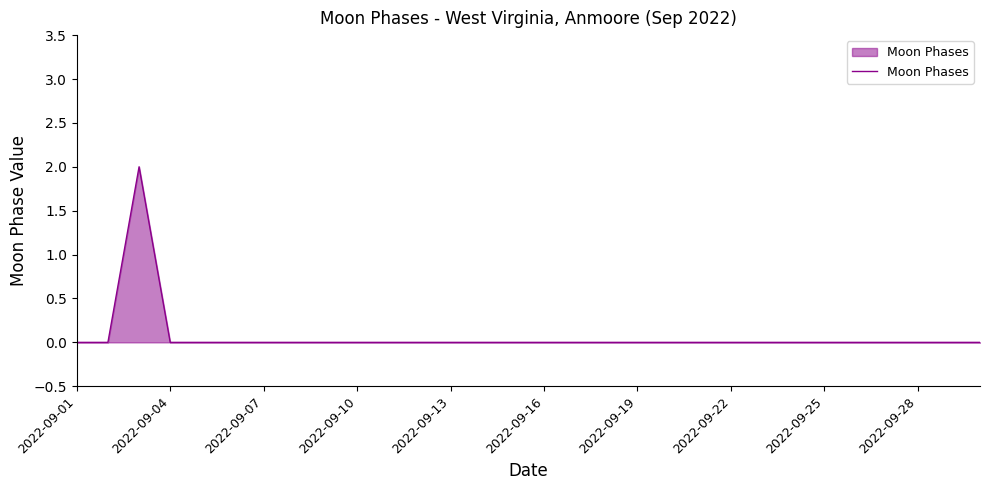

How many lines are shown in the chart?

1